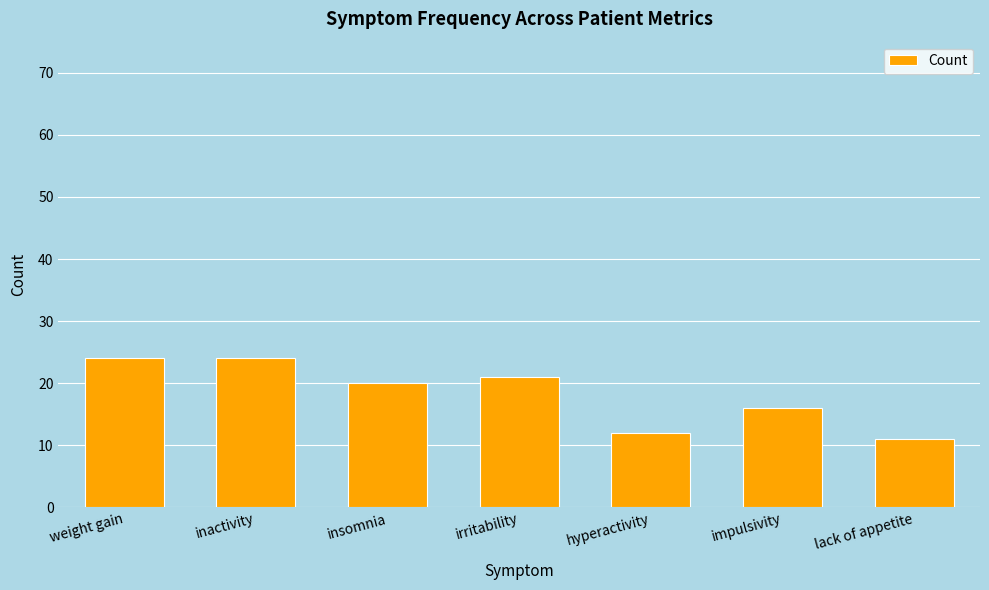

Reading left to right, list all the values displayed in this chart.

24	24	20	21	12	16	11